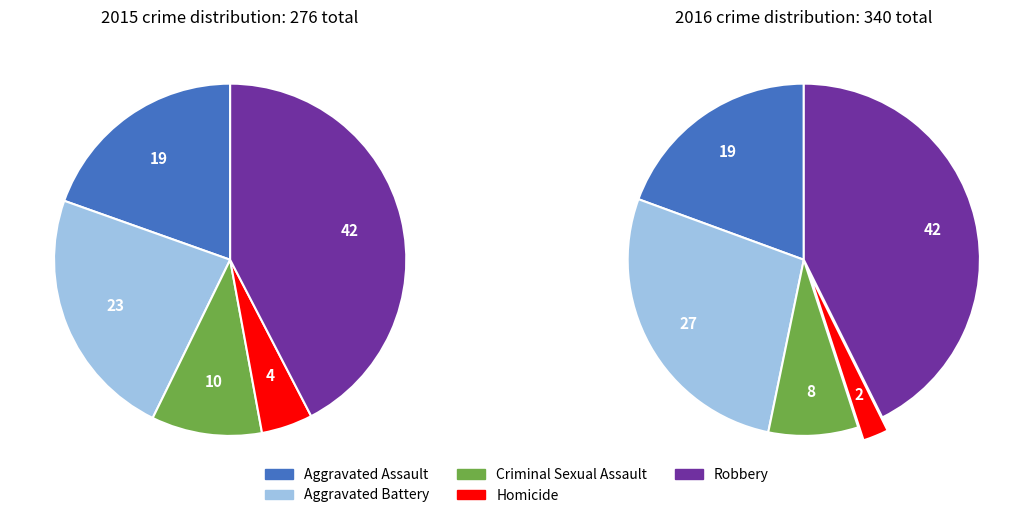

Combined, do Homicide and Aggravated Battery account for over 50%?

No